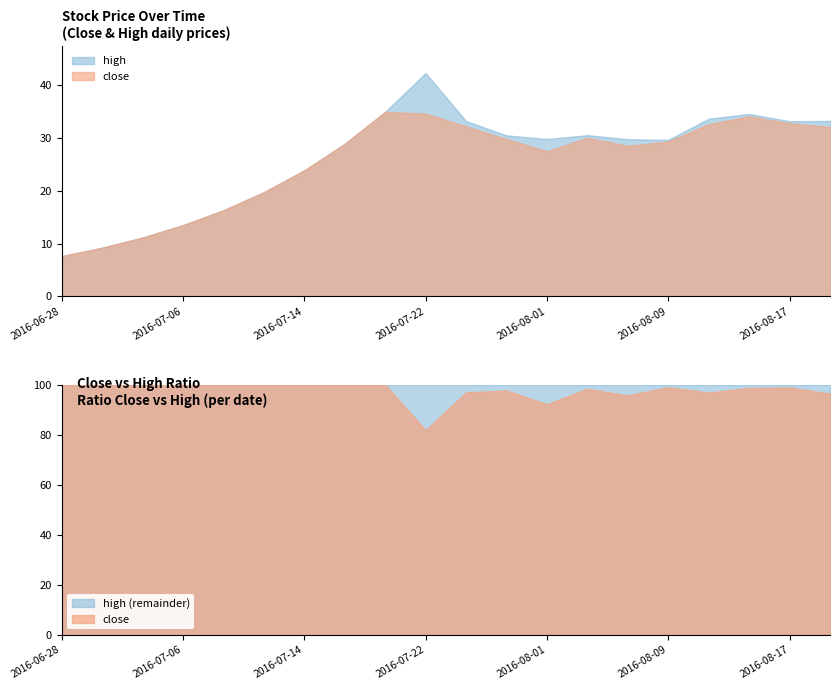

Is it true that close equals 29.8 at 2016-07-28?

True